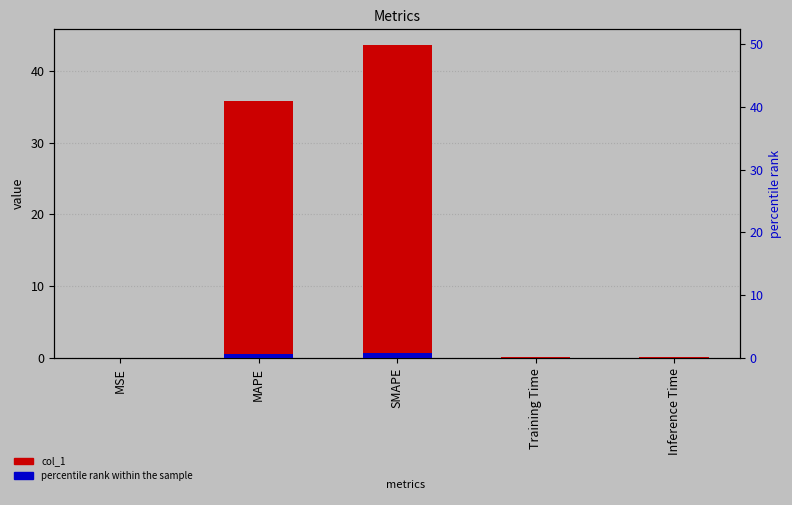

Reading right to left, list all the values displayed in this chart.

col_1: 0.2	0.2	43.6	35.8	0.0
percentile rank within the sample: 0.0	0.0	0.9	0.7	0.0